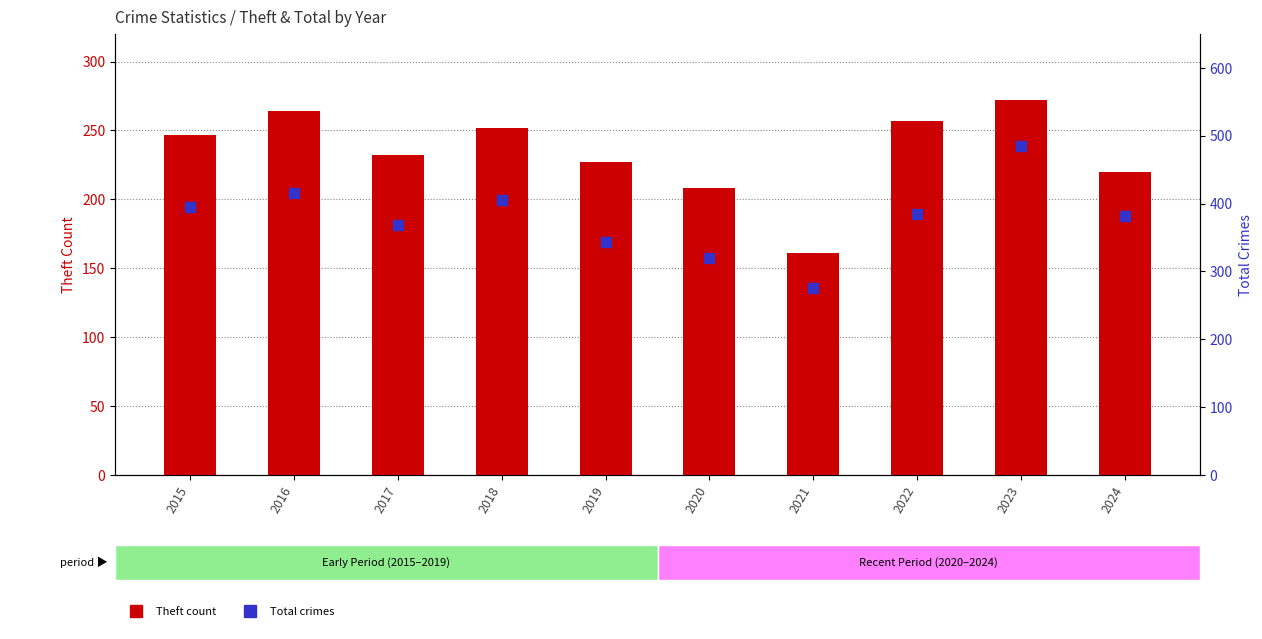

Which series has the largest total across all categories?

Total